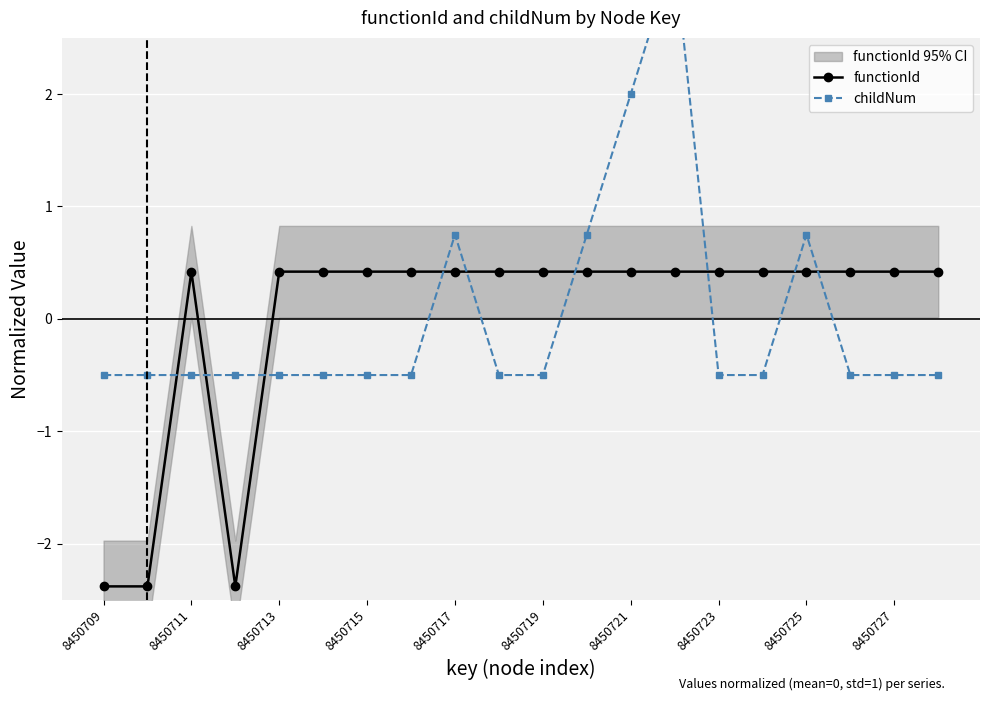

How many lines are shown in the chart?

2